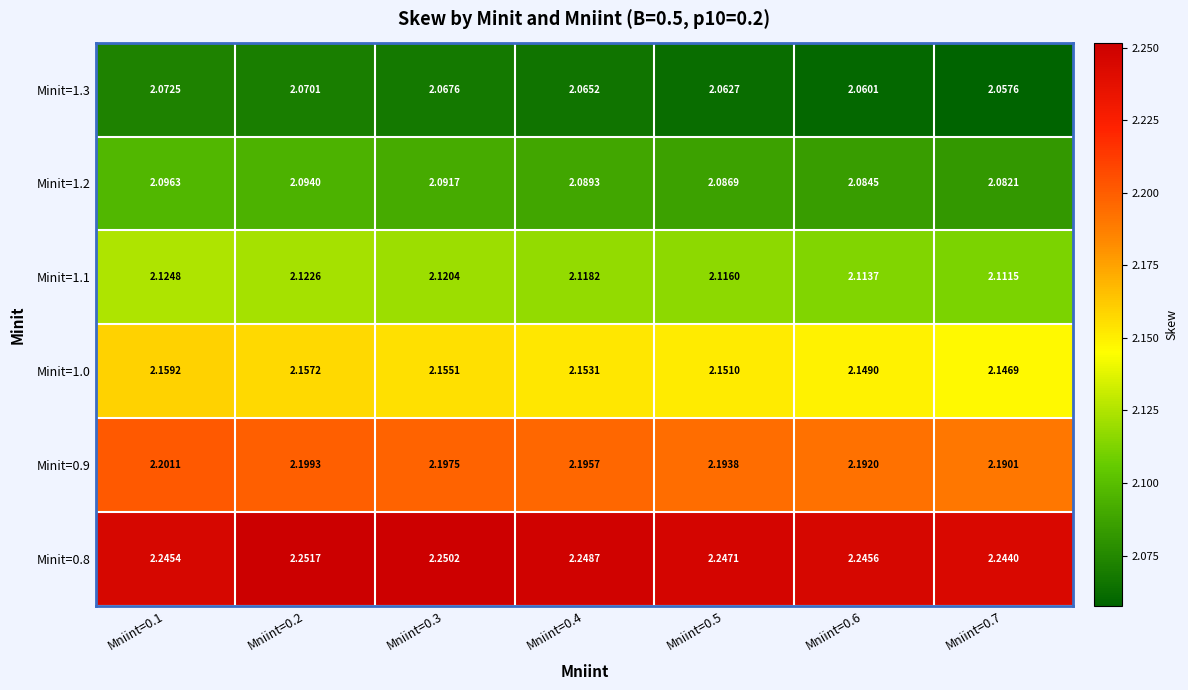

Is the value of Minit=1.2 at Mniint=0.7 greater than the value of Minit=1.0 at Mniint=0.1?

No